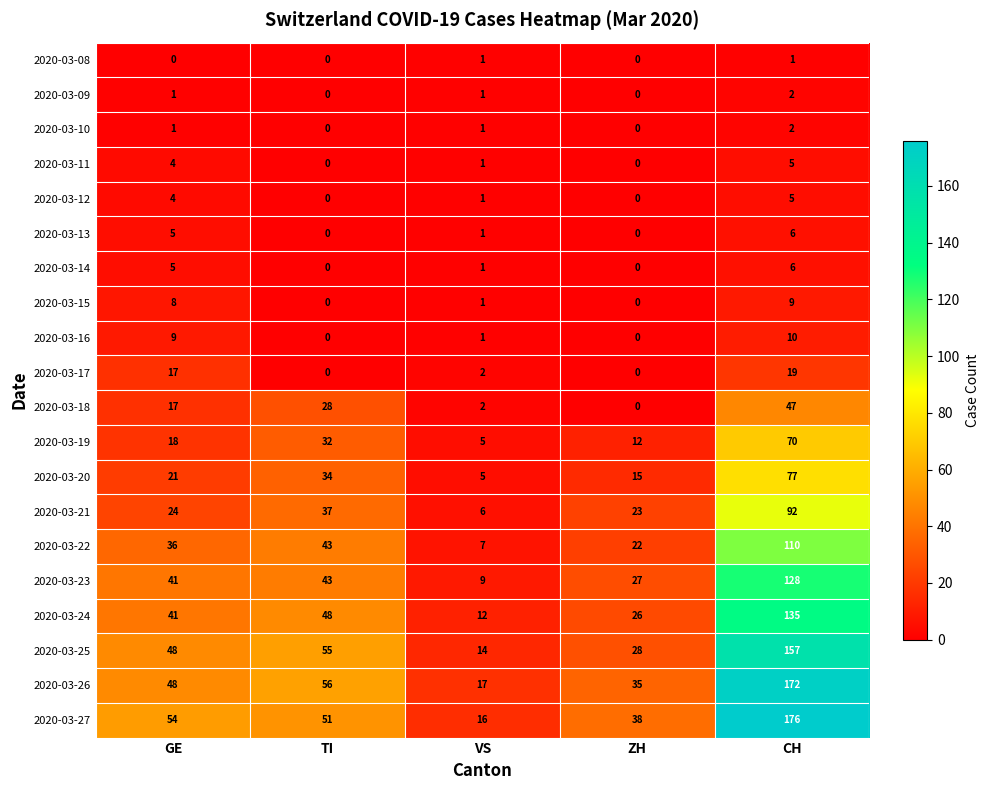

How many 2020-03-11 values are between 0 and 4?

4